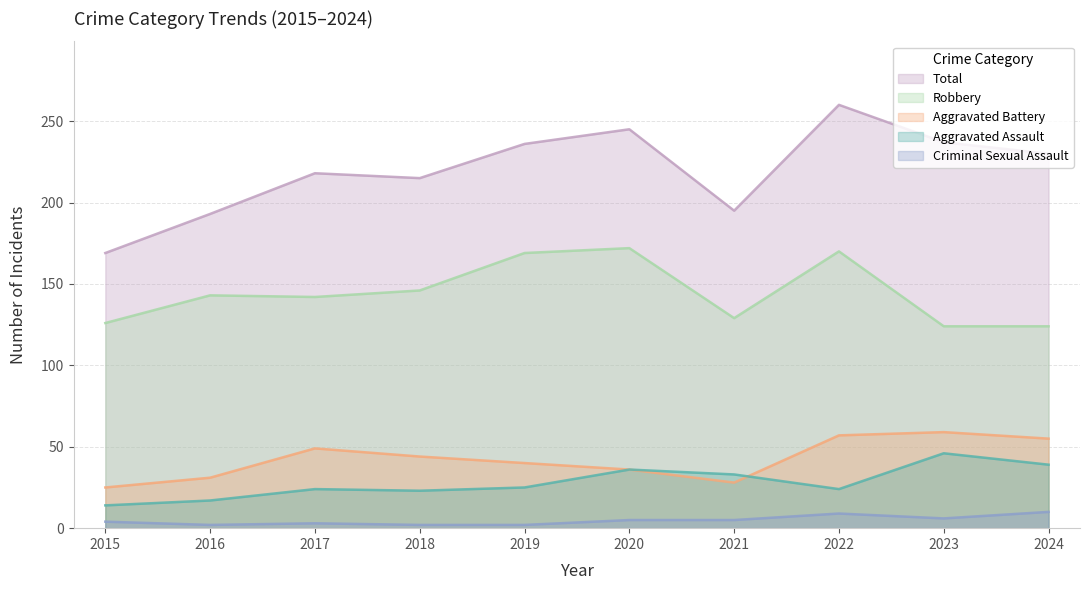

Does the chart display data point markers on the line(s)?

No